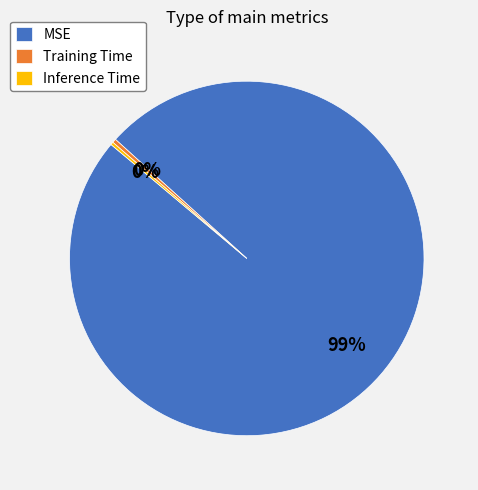

To the nearest percent, what is the combined percentage of Training Time and MSE?

100%